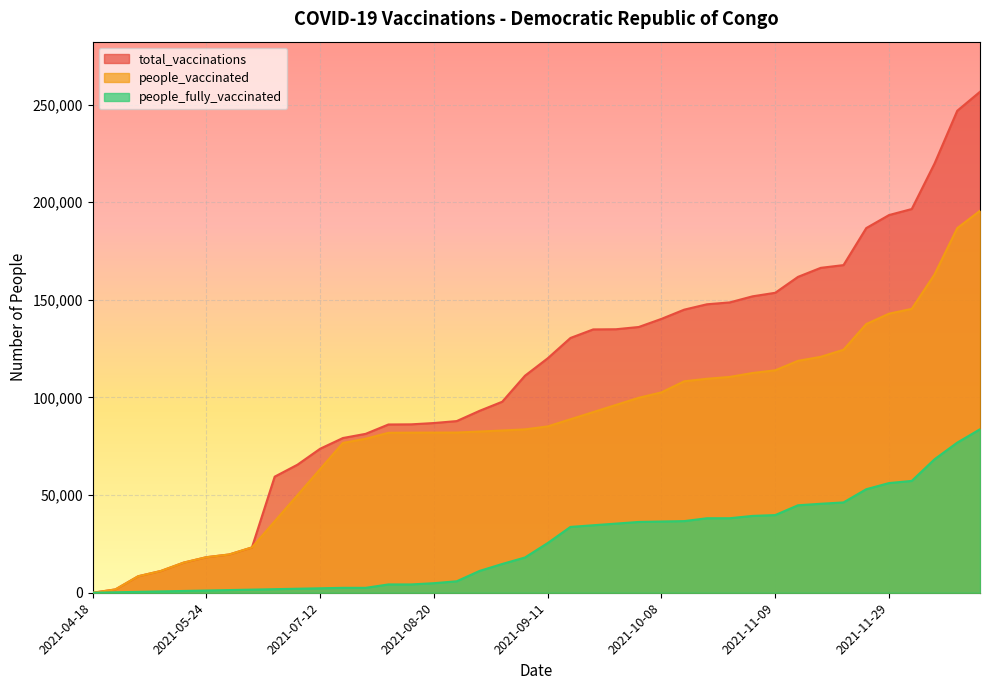

True or false: total_vaccinations and people_fully_vaccinated cross at least once.

False